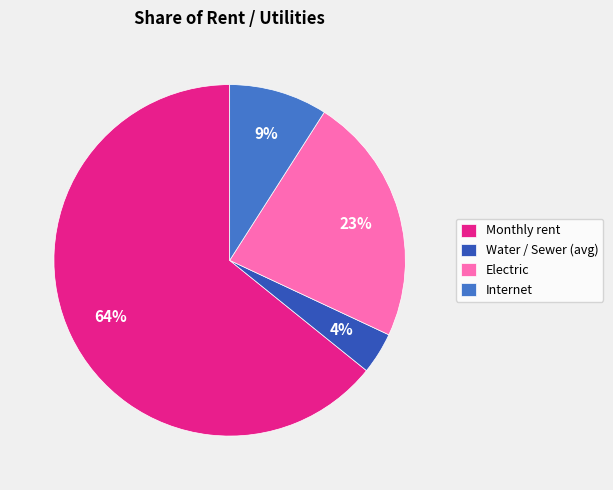

Between Monthly rent and Internet, which is larger?

Monthly rent